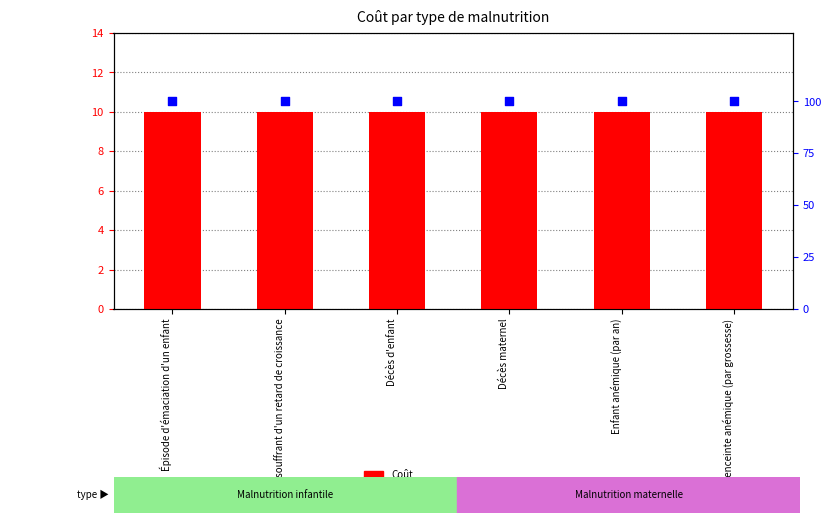

Is the value of percentile rank within the sample at Décès d'enfant greater than the value of Coût at Femme enceinte anémique (par grossesse)?

Yes